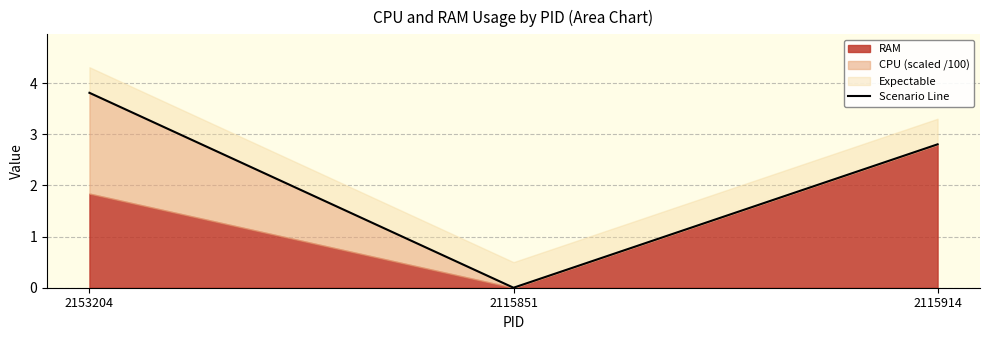

Reading left to right, list all the values displayed in this chart.

2153204=3.8	2115851=0.0	2115914=2.8